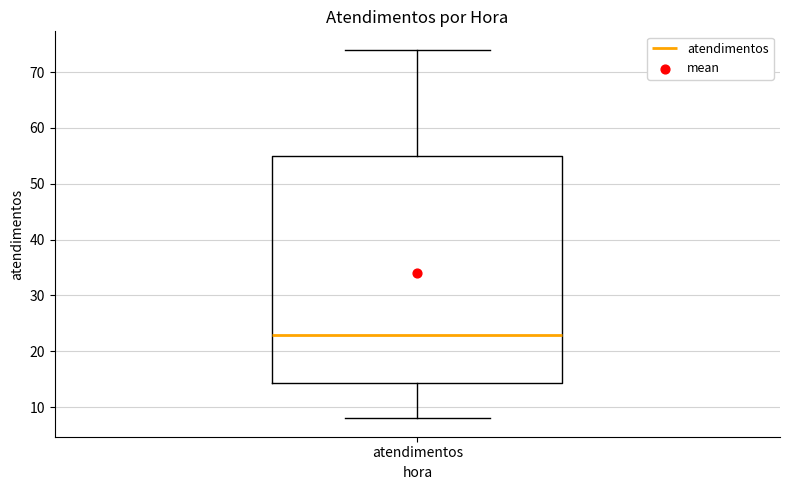

Where does the upper whisker of the box for atendimentos end on the y-axis? The values are not printed on the chart, so give them approximately, as read against the axis.

74